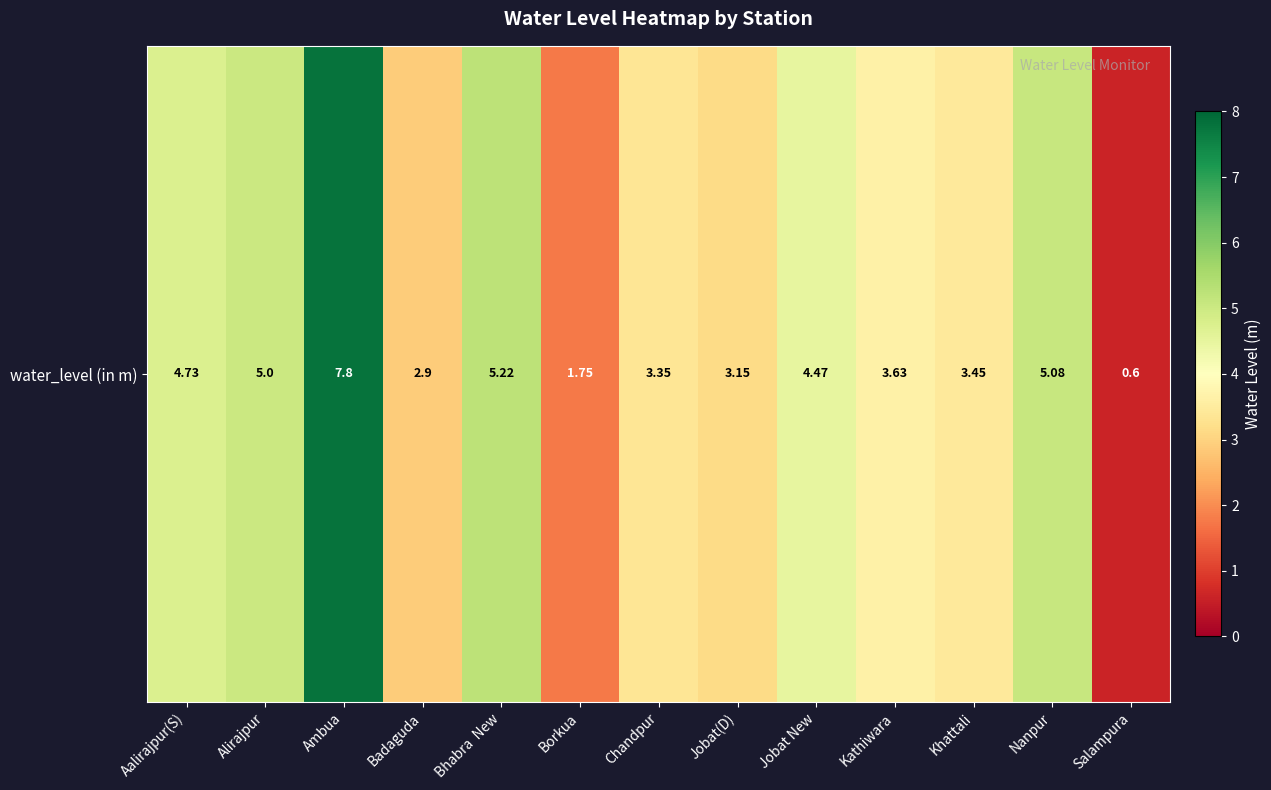

List the labels in order of value, largest first.

Ambua, Bhabra  New, Nanpur, Alirajpur, Aalirajpur(S), Jobat New, Kathiwara, Khattali, Chandpur, Jobat(D), Badaguda, Borkua, Salampura